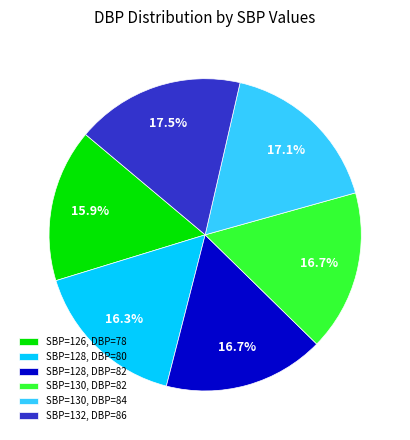

Between SBP=128, DBP=80 and SBP=130, DBP=84, which is larger?

SBP=130, DBP=84